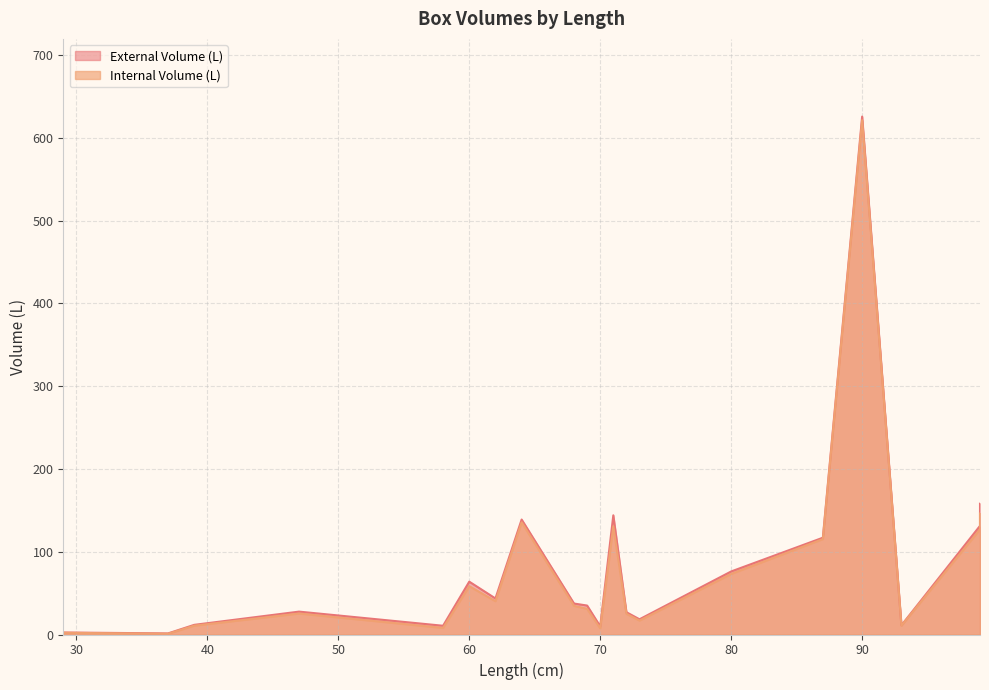

Which series has the widest spread of values?

External Volume (L)